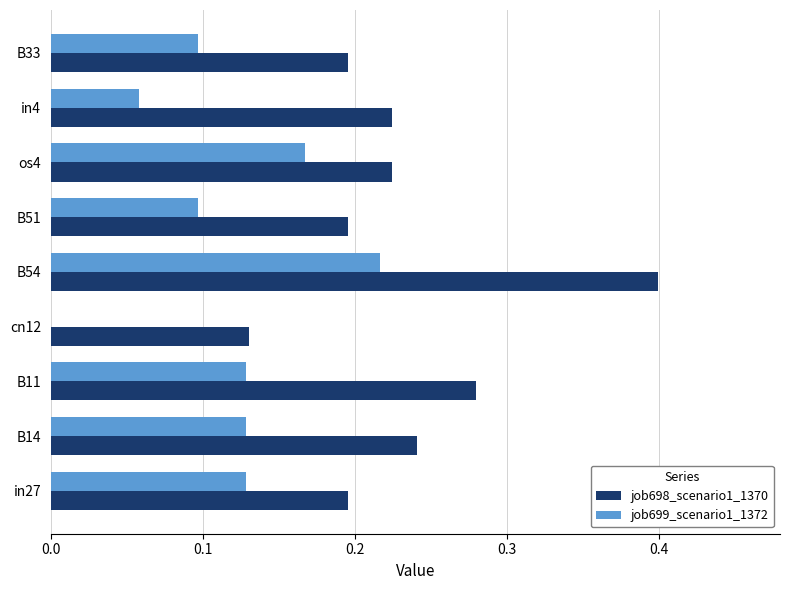

The job698_scenario1_1370 series shows 0.4 at B14. True or false?

False